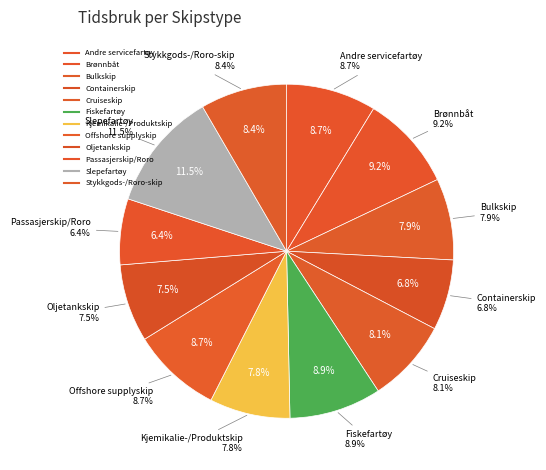

What is the largest slice in the pie chart?

Slepefartøy